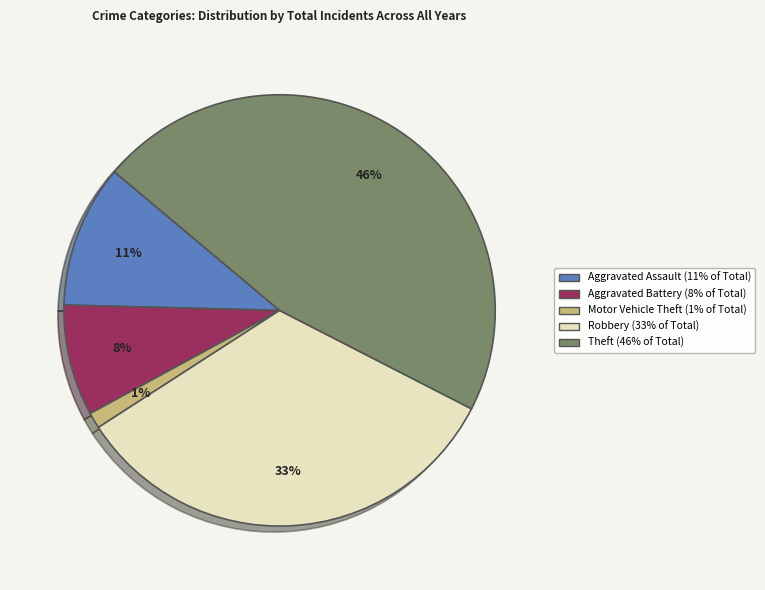

Combined, do Theft and Motor Vehicle Theft account for over 50%?

No